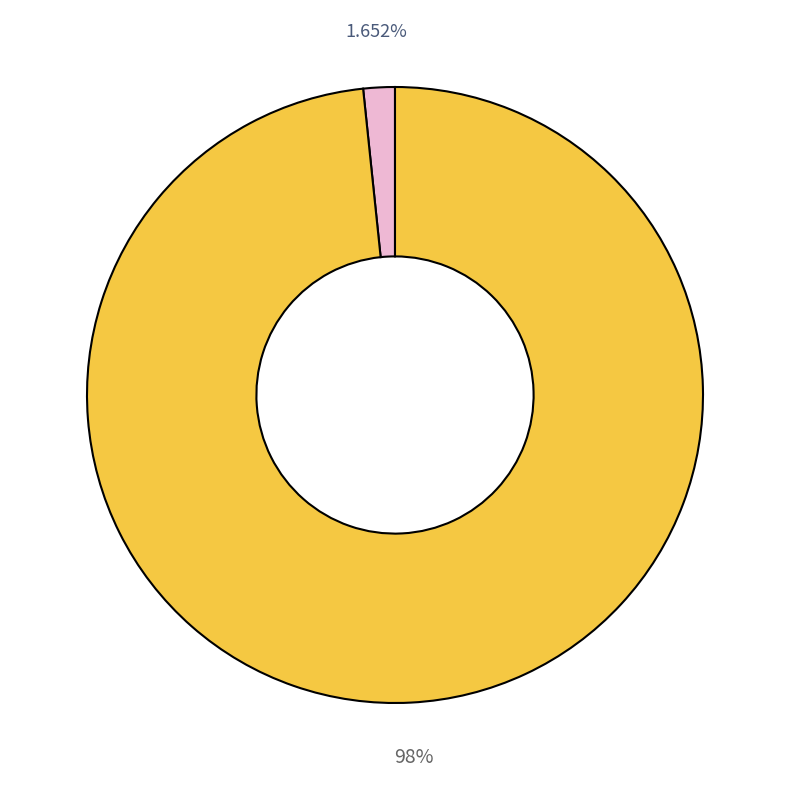

Is there any slice that represents more than half of the pie?

Yes